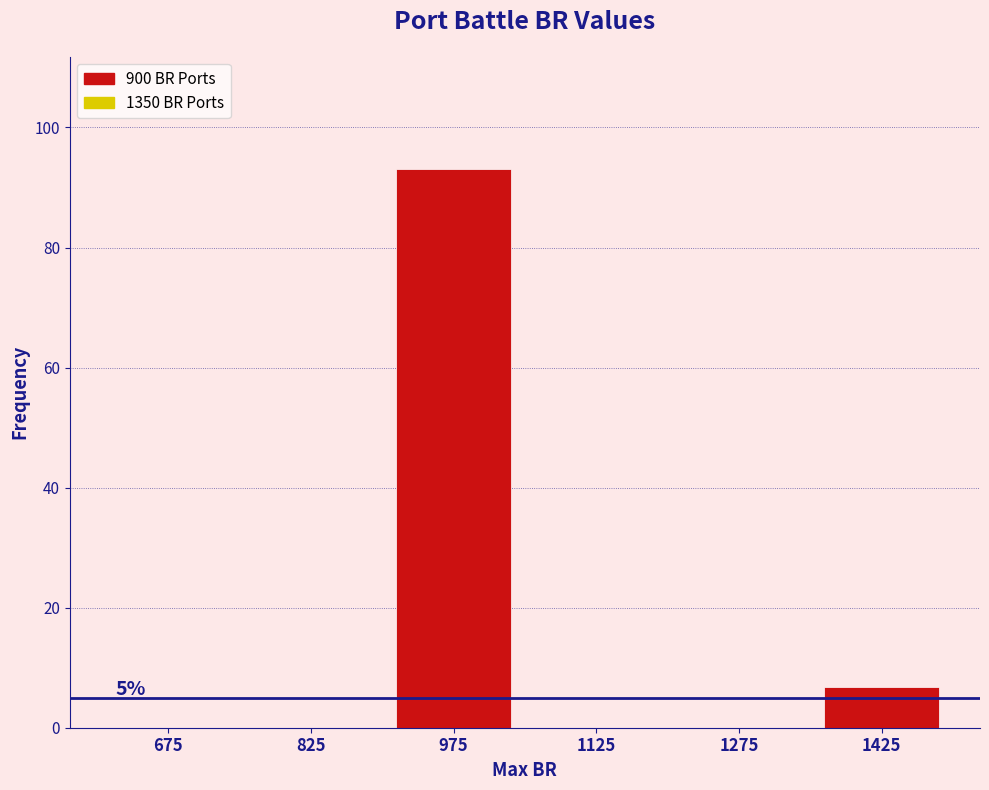

Which range on the x-axis has the tallest bar?

900 to 1050